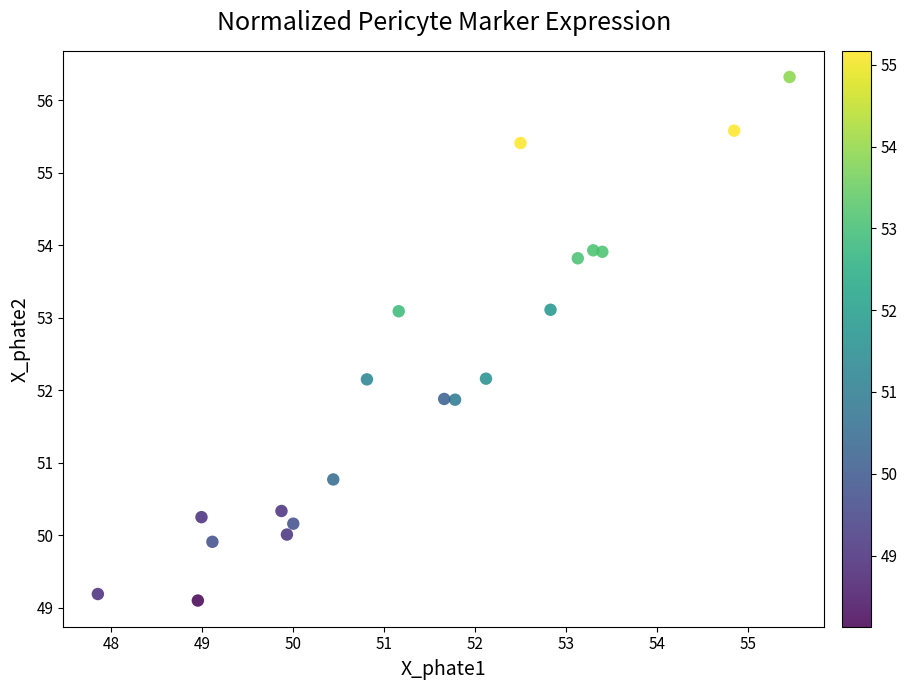

What is the range of X values (max minus min)?

7.6